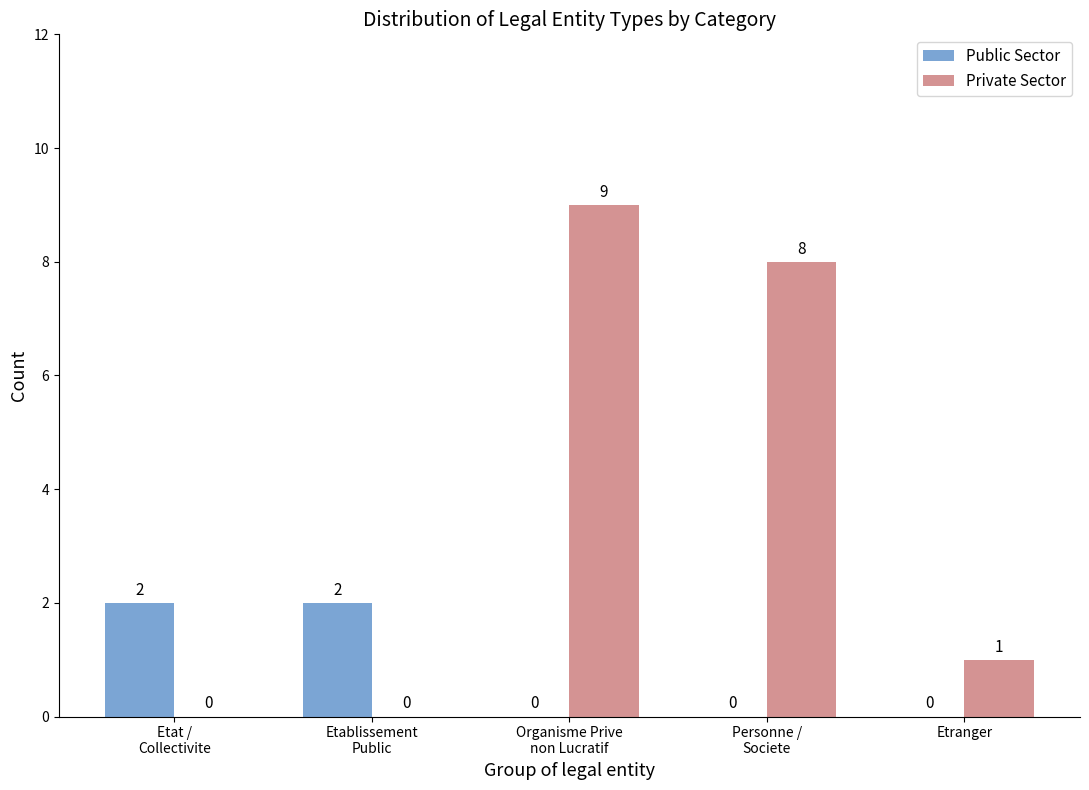

Where is Private Sector nearest to the value 4?

Etranger